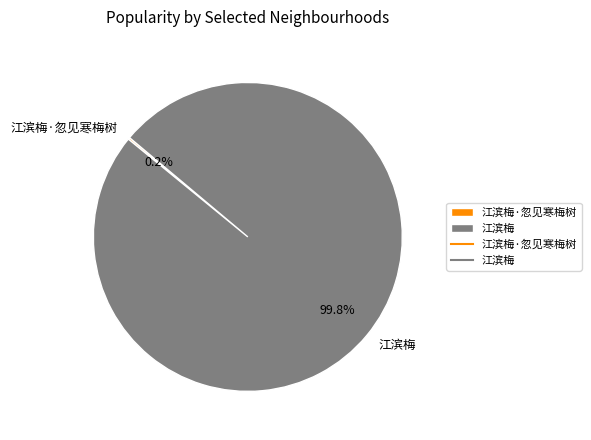

Is it true that 江滨梅 is 100% of the pie?

True